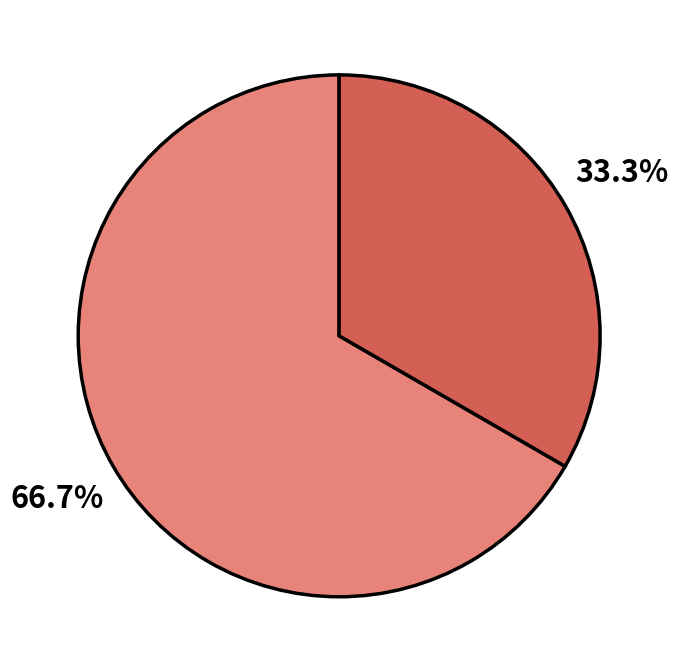

Does any single category account for the majority?

Yes